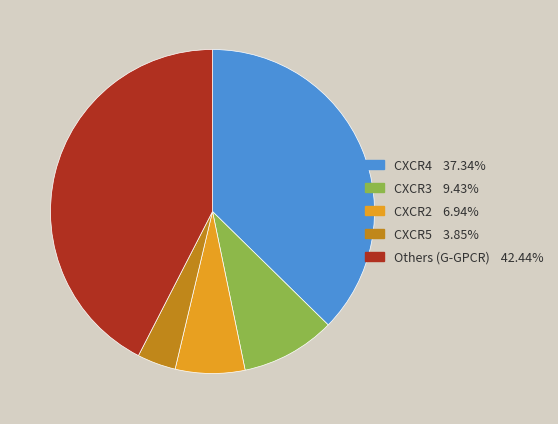

Is there any slice that represents more than half of the pie?

No